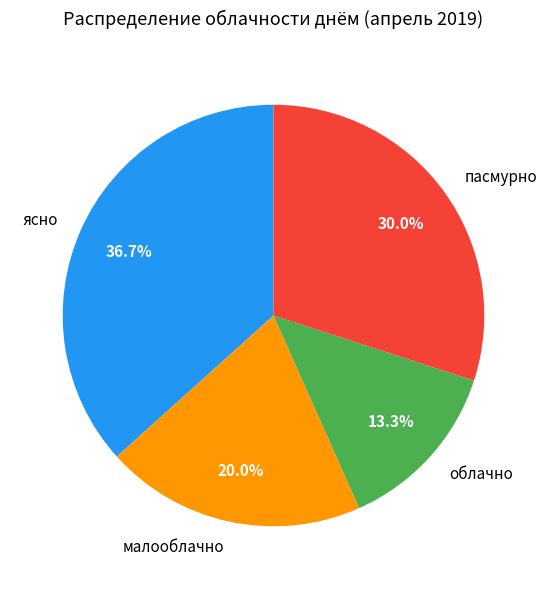

Which slice is the smallest?

облачно